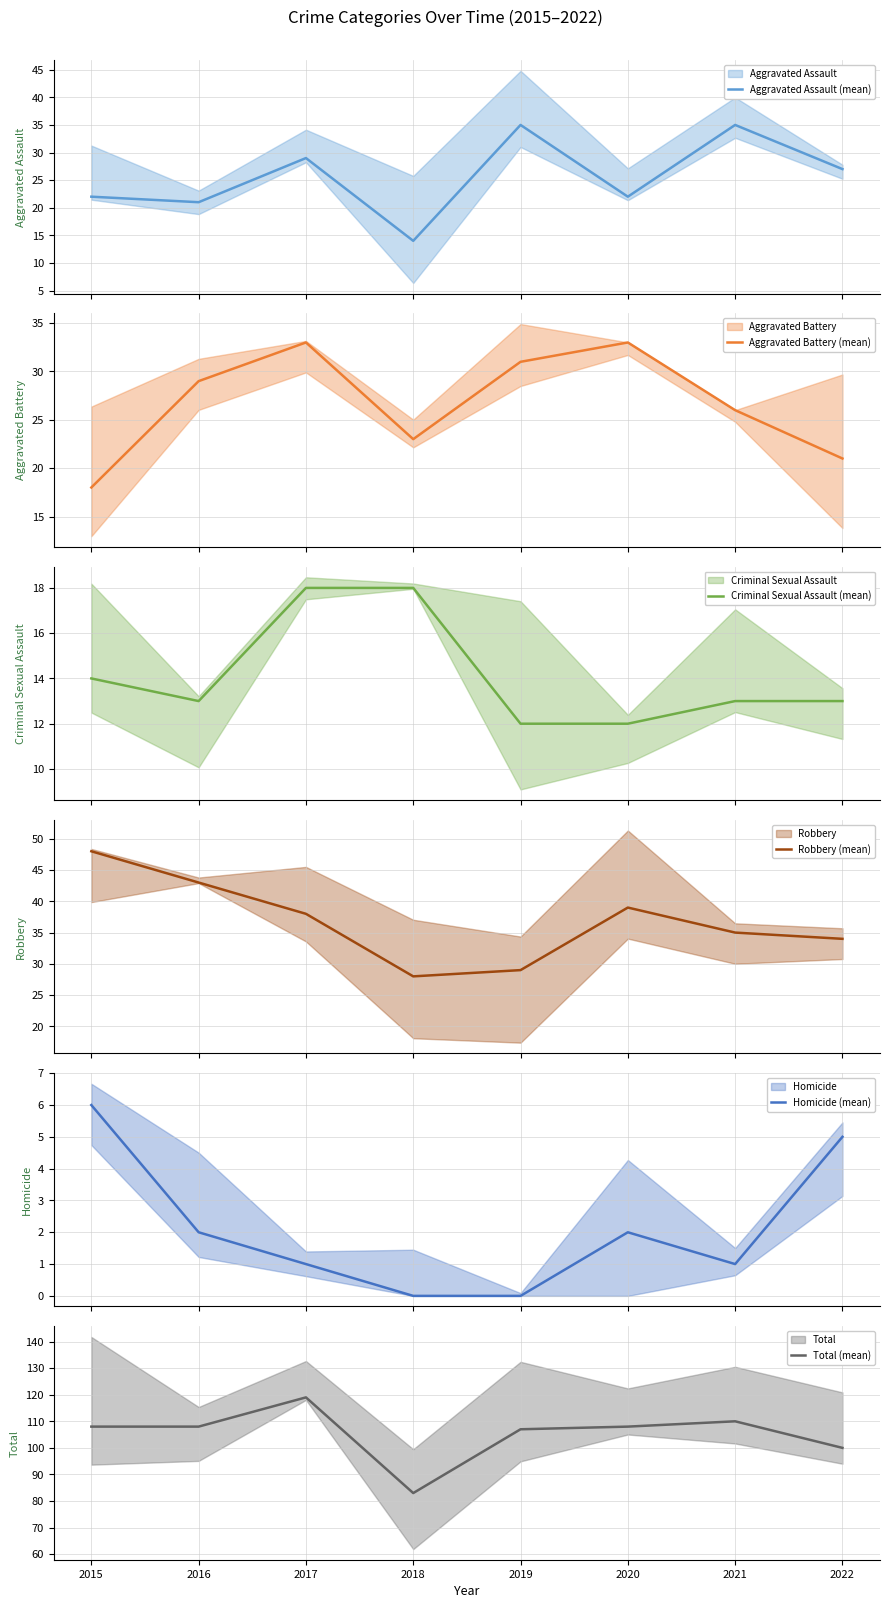

True or false: Robbery (mean) and Total (mean) intersect in this chart.

False